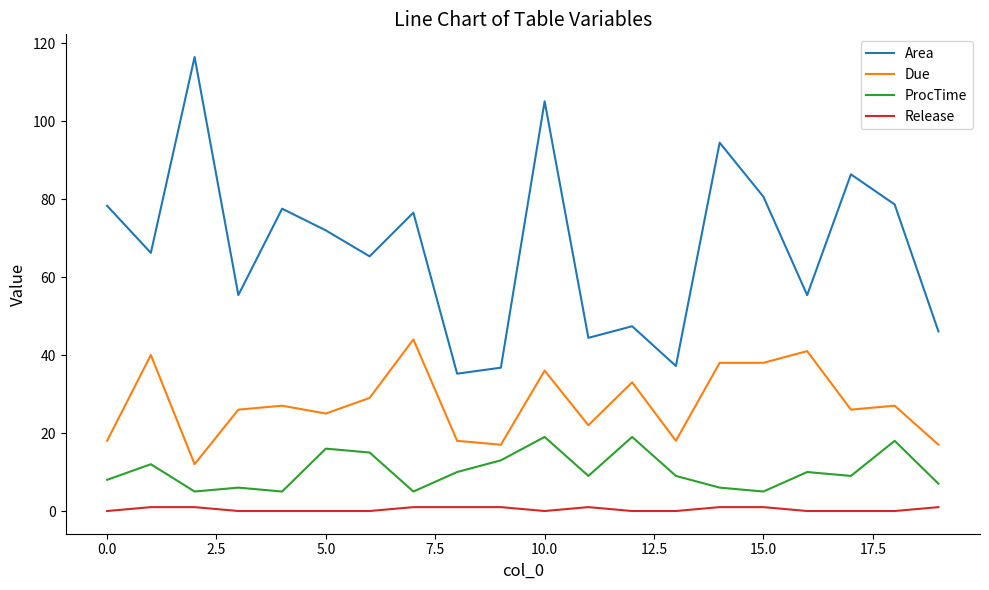

What are all the series names shown in the legend?

Area, Due, ProcTime, Release